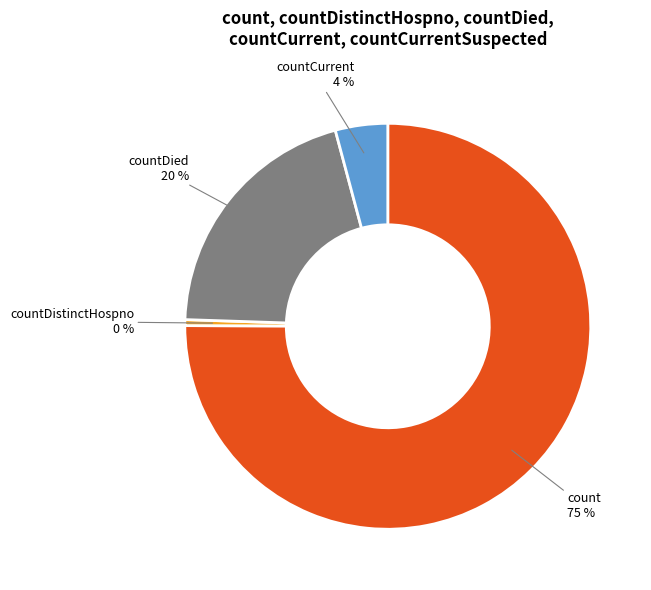

Which category has the biggest portion of the pie?

count